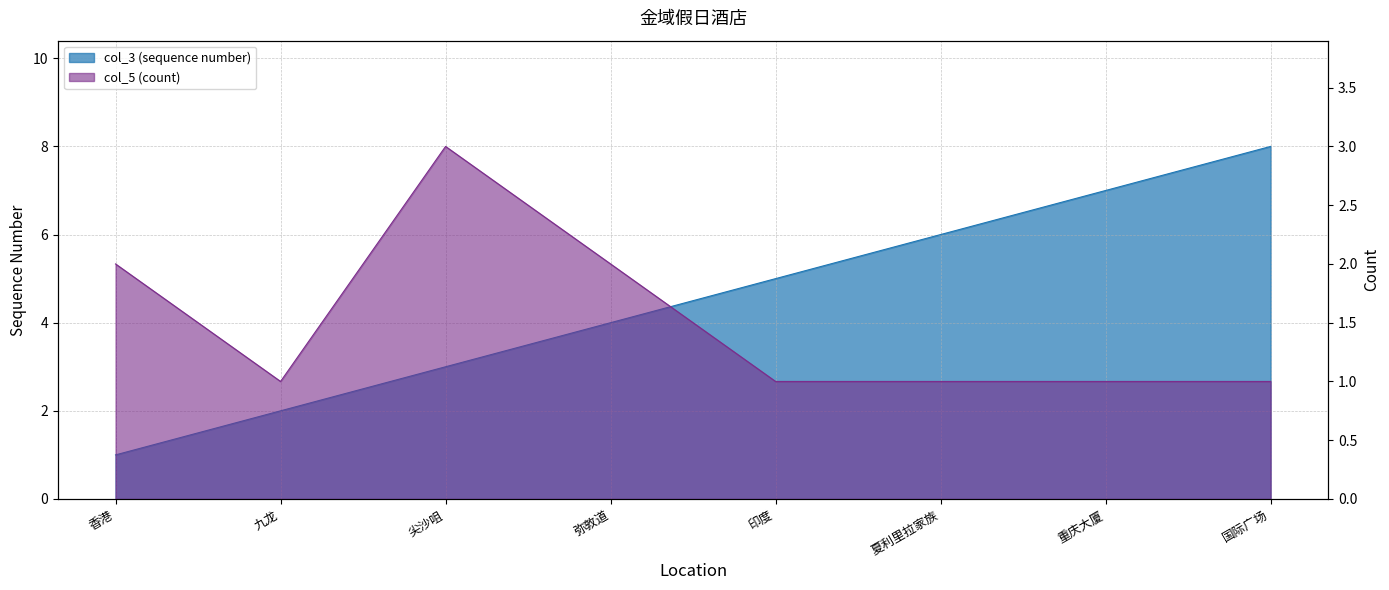

What is the approximate value of col_3 (sequence number) at 九龙?

2